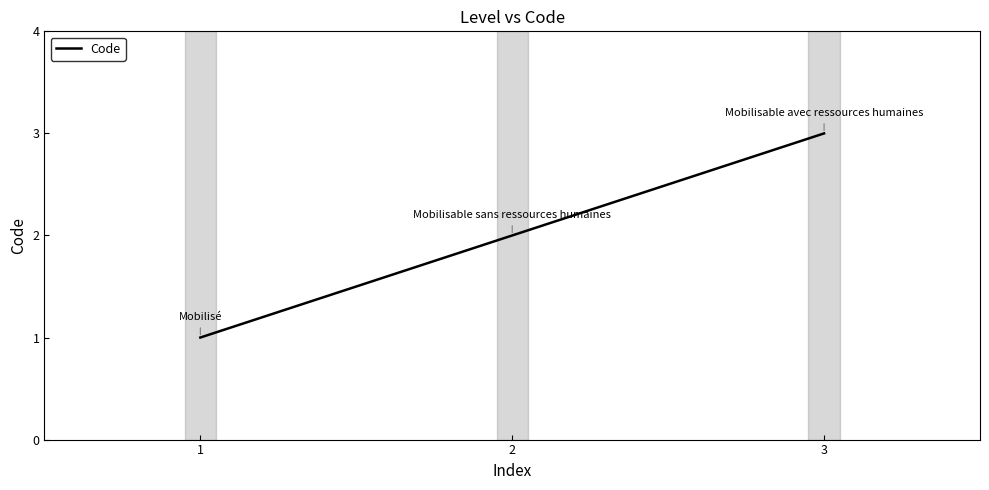

The chart shows a value of 0 at 1. True or false?

False